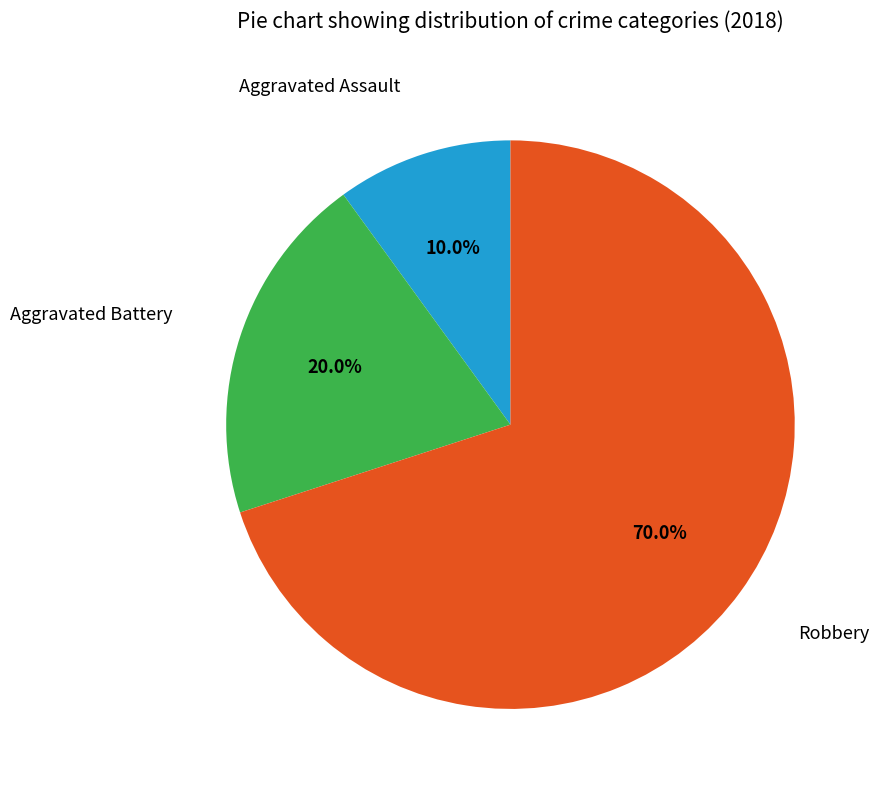

What percentage is the Aggravated Battery slice, to the nearest percent?

20%